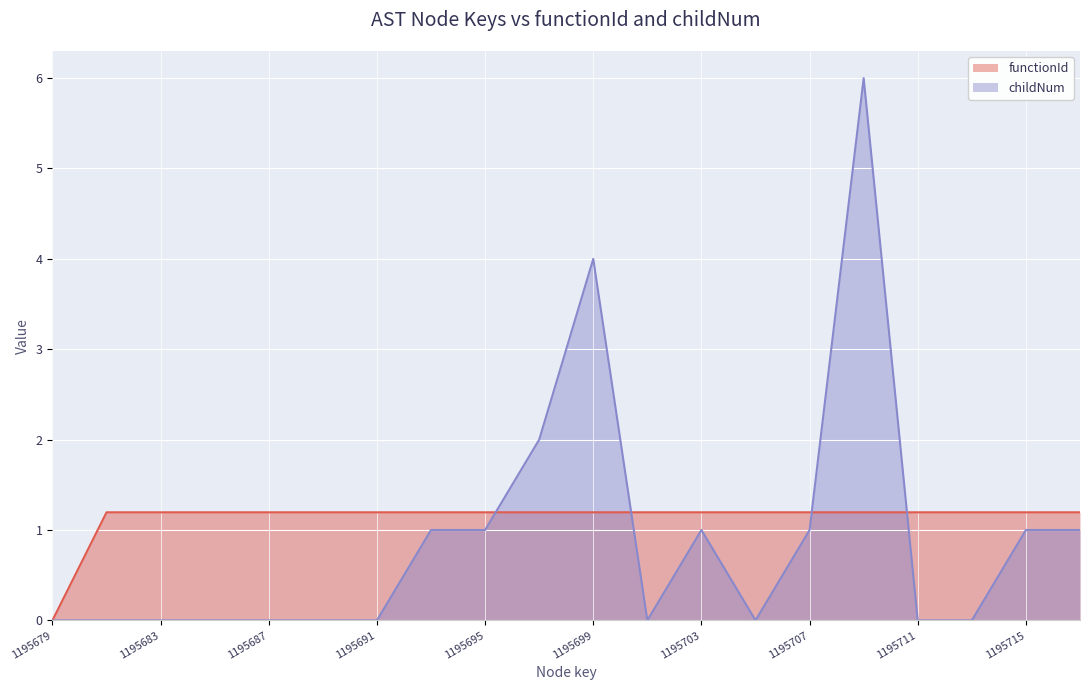

Rank the categories by functionId value from highest to lowest.

1195681, 1195683, 1195685, 1195687, 1195689, 1195691, 1195693, 1195695, 1195697, 1195699, 1195701, 1195703, 1195705, 1195707, 1195709, 1195711, 1195713, 1195715, 1195717, 1195679